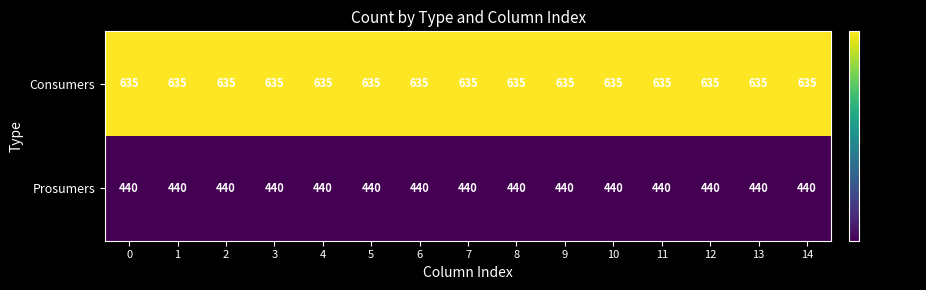

What is the total value across all series at 2?

1075